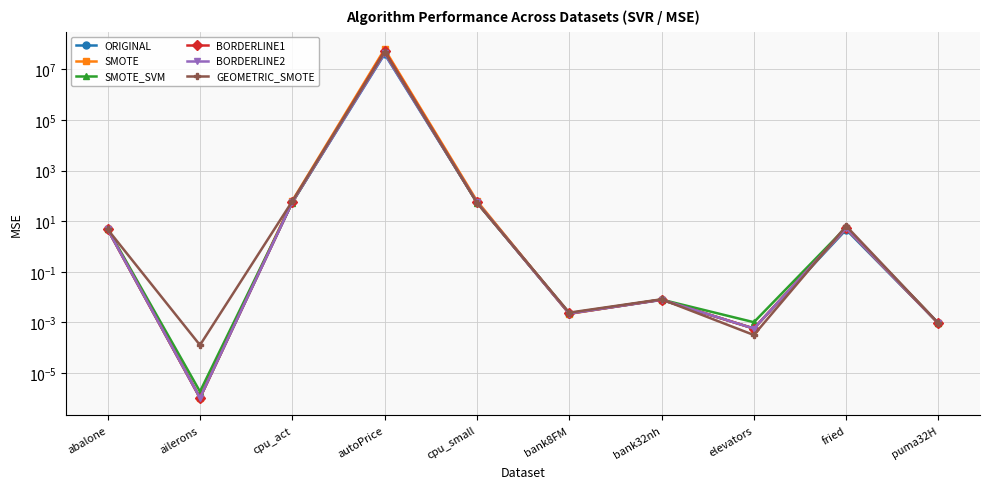

At which label does SMOTE_SVM first exceed 5?

abalone